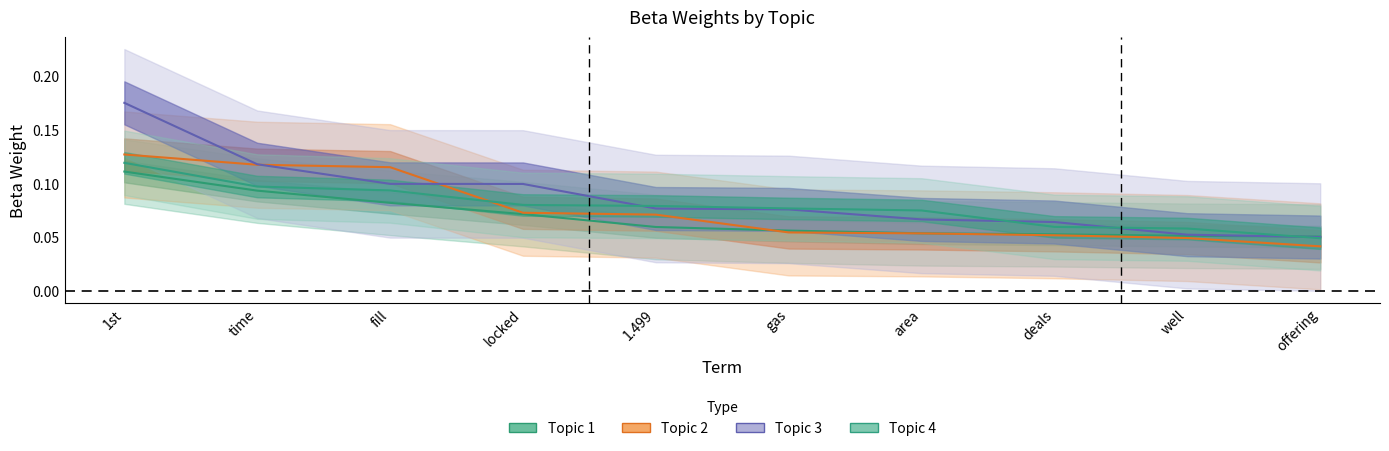

What is the sum of the Topic 1 values at 1.499 and gas?

0.1